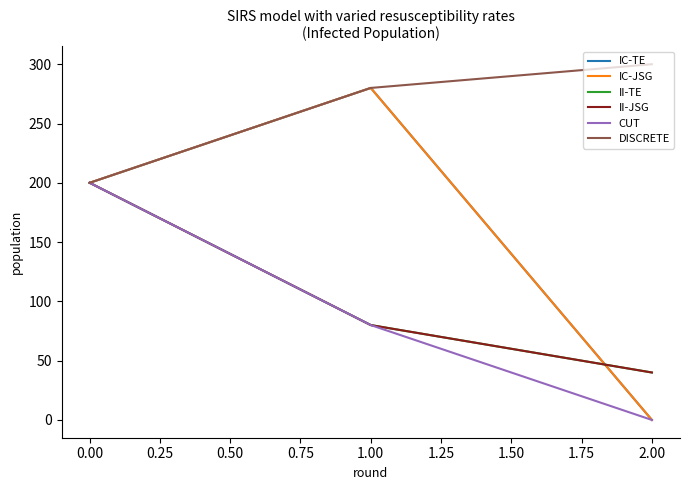

Does the chart have visible grid lines?

No